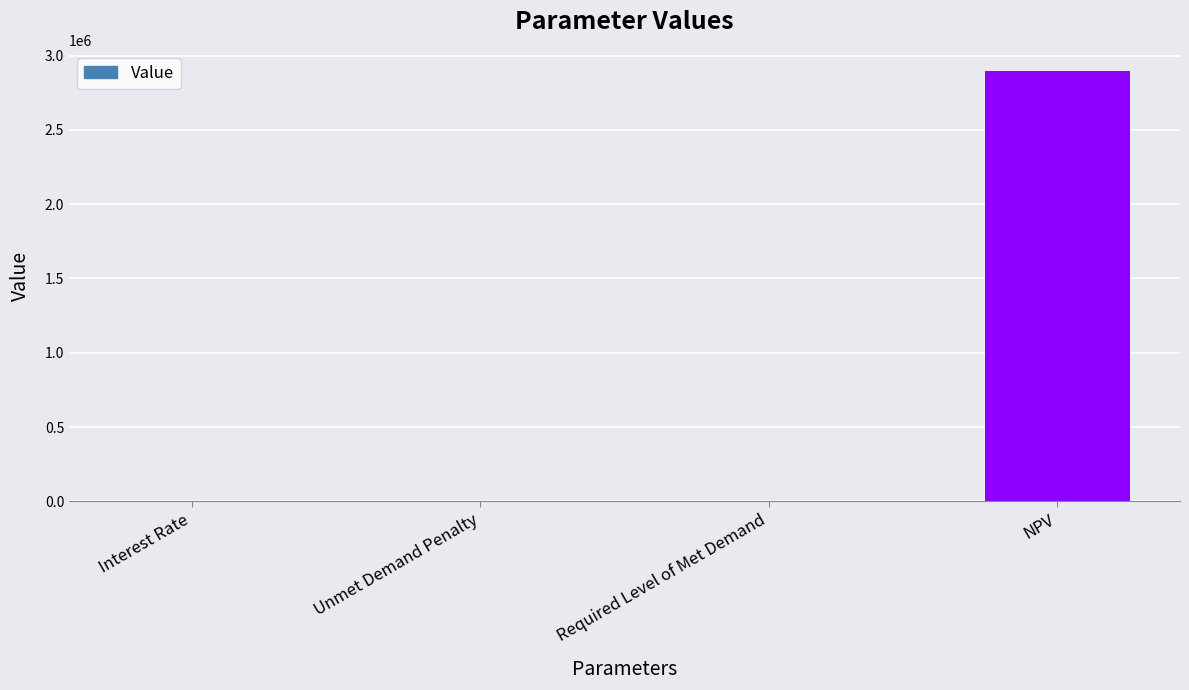

Are the bars grouped side by side (vs. stacked)?

No